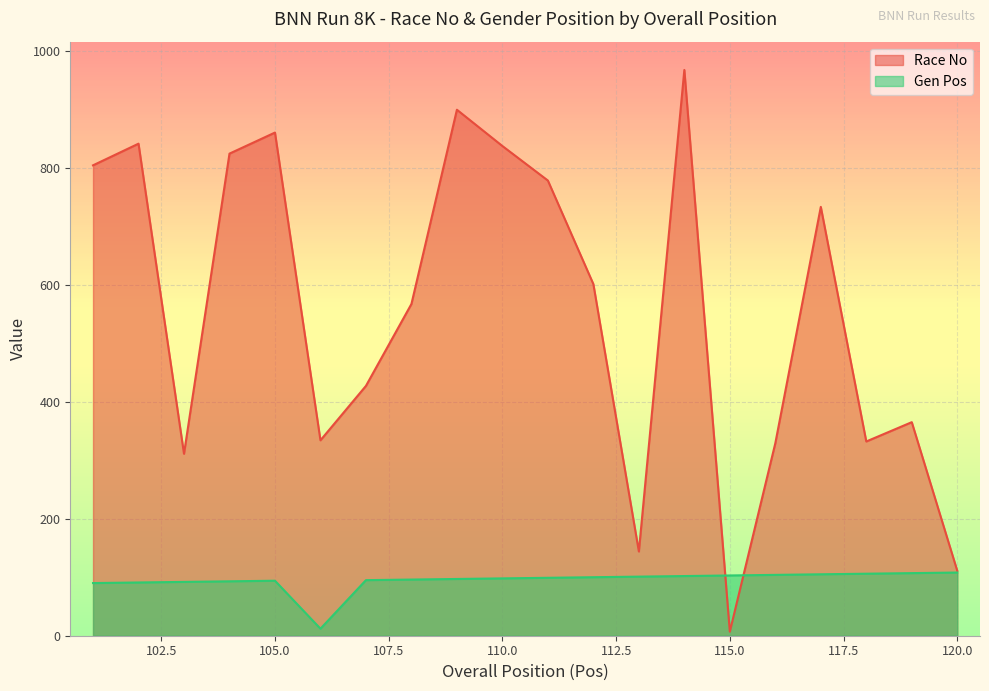

True or false: Race No has a value of 778 at 111.

True